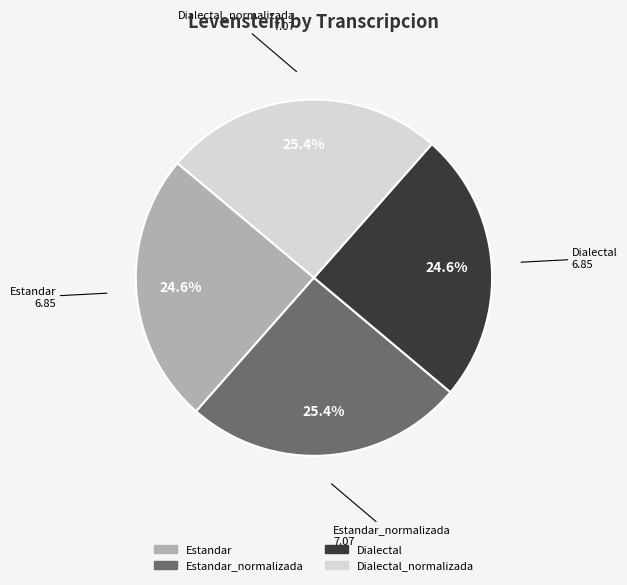

Is there a majority slice in this chart?

No